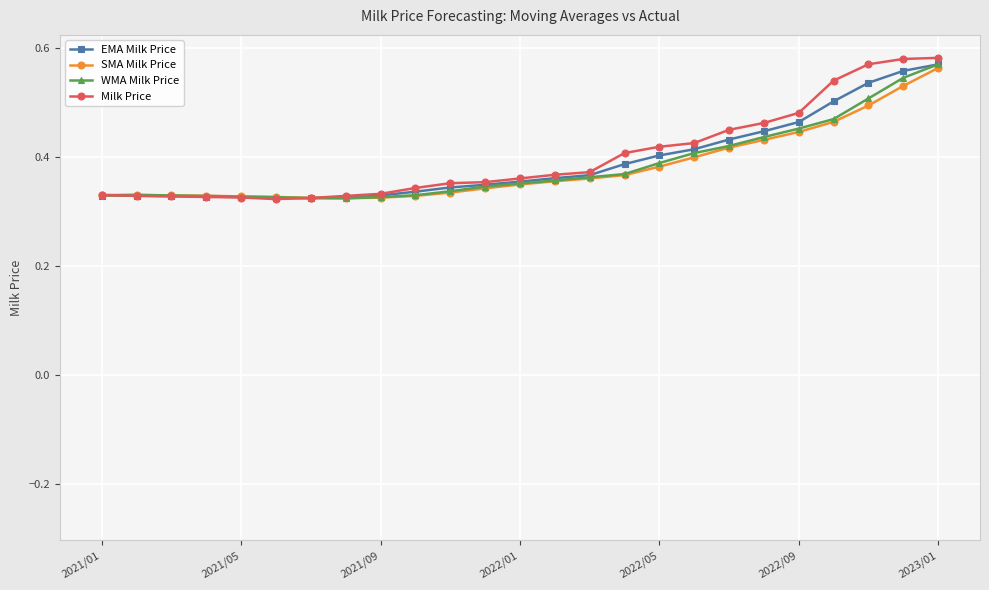

Which series has the largest range (max minus min)?

Milk Price